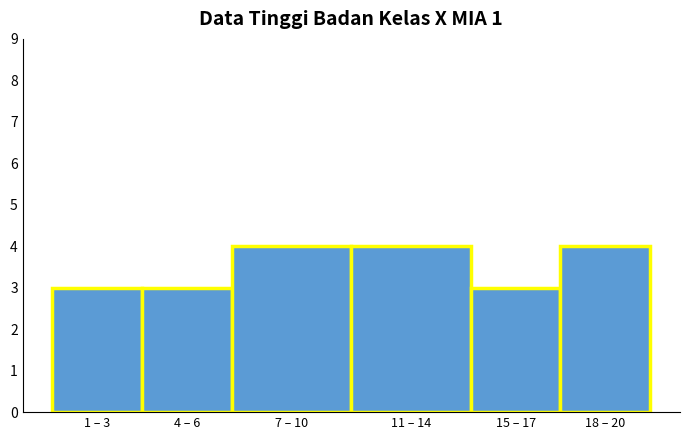

Reading left to right, list all the values displayed in this chart.

3	3	4	4	3	4